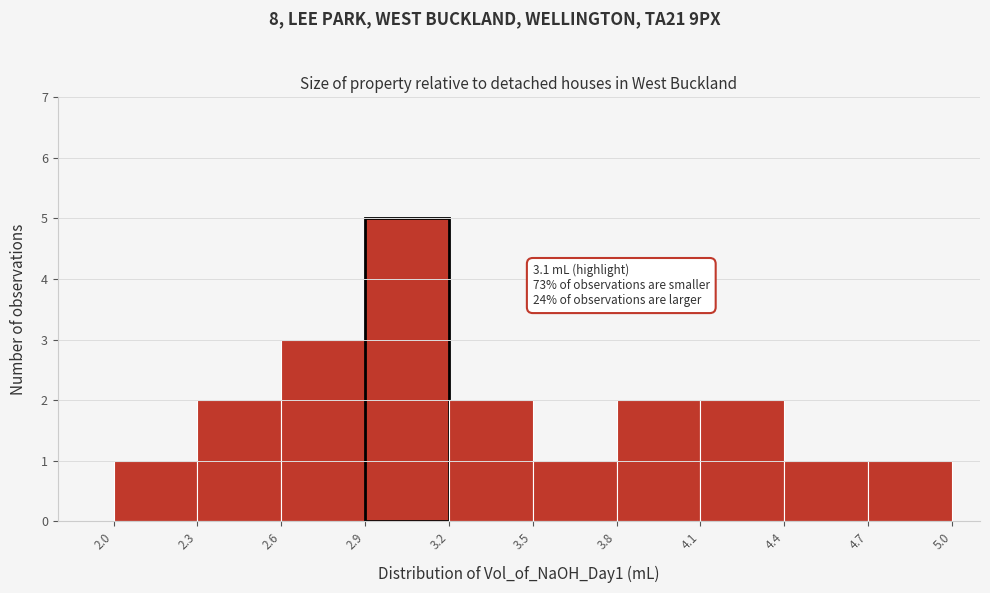

Over which range of the x-axis is the bar tallest?

2.9 to 3.2